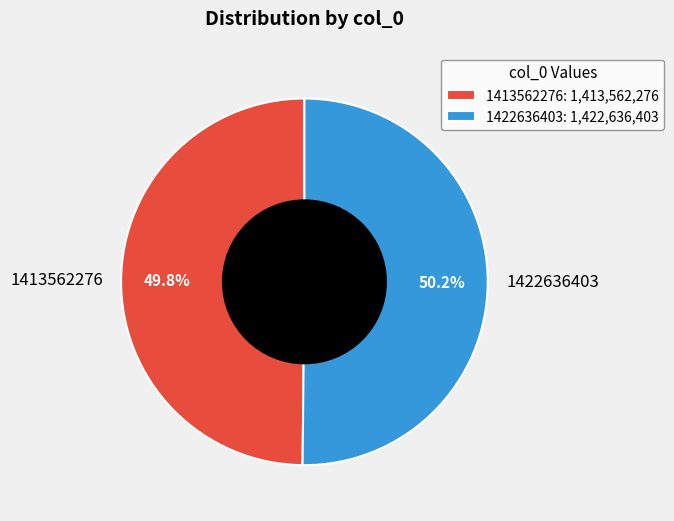

Is there any slice that represents more than half of the pie?

Yes